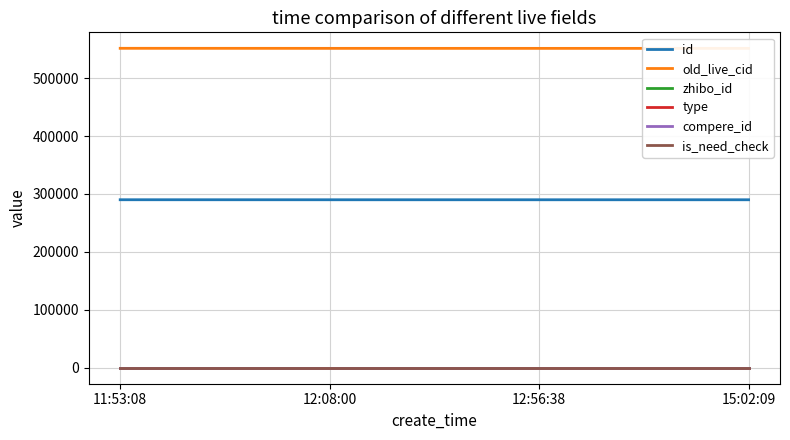

At which label does is_need_check reach its peak?

11:53:08